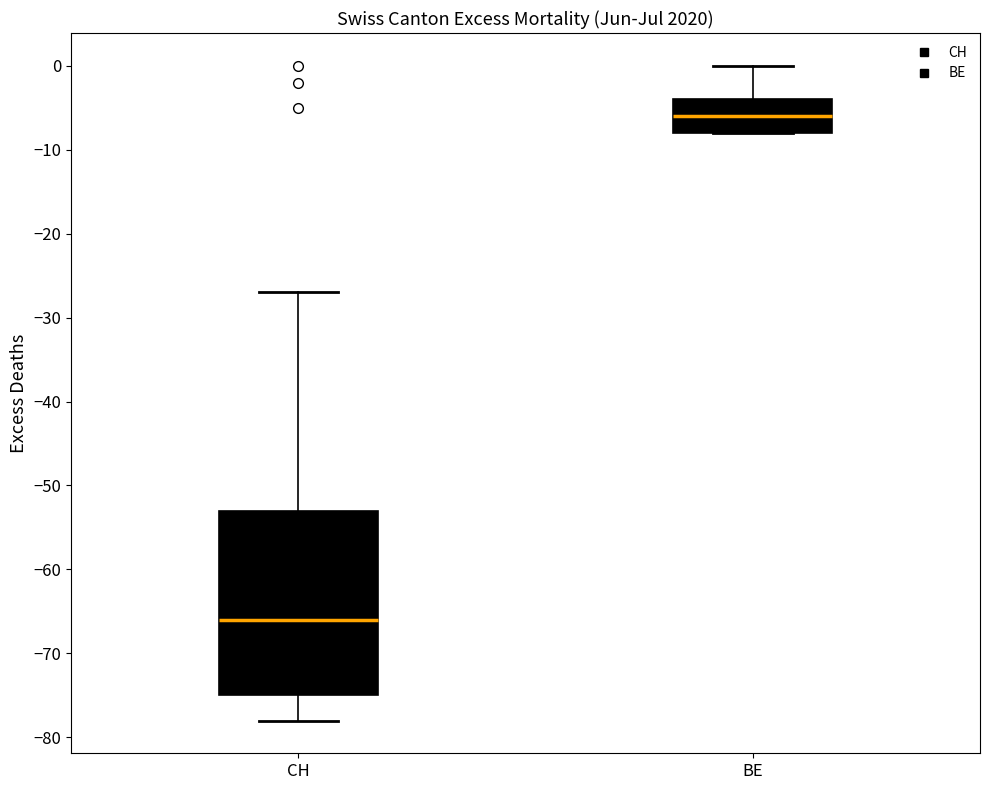

Where is the upper edge of the box for CH on the y-axis? The values are not printed on the chart, so give them approximately, as read against the axis.

-53